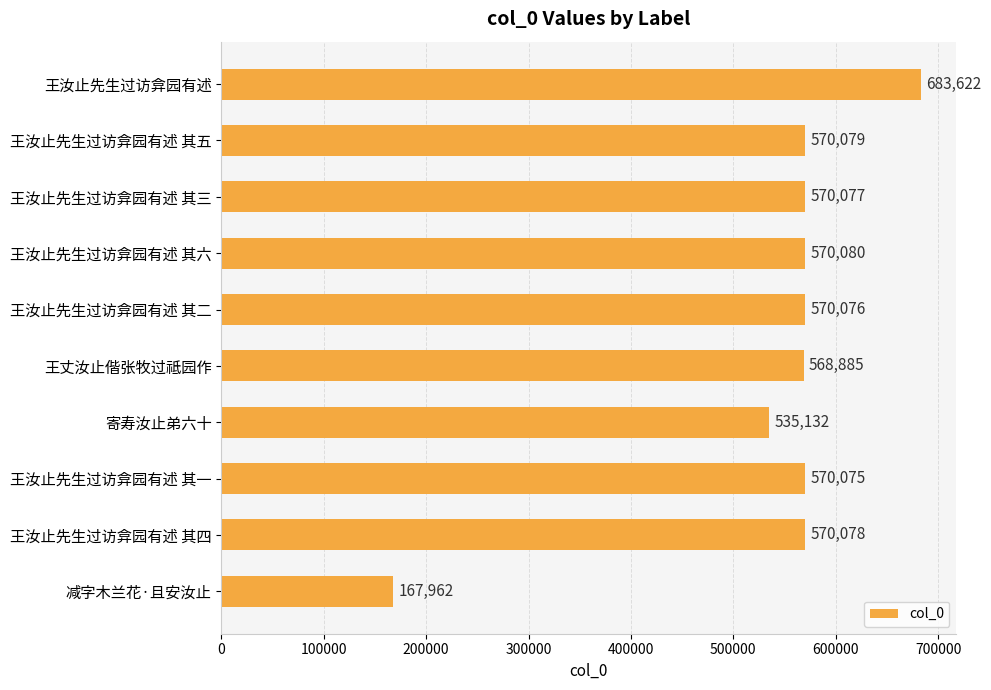

Approximately how many times larger is the value at 减字木兰花·且安汝止 compared to 王汝止先生过访弇园有述 其二?

0.3